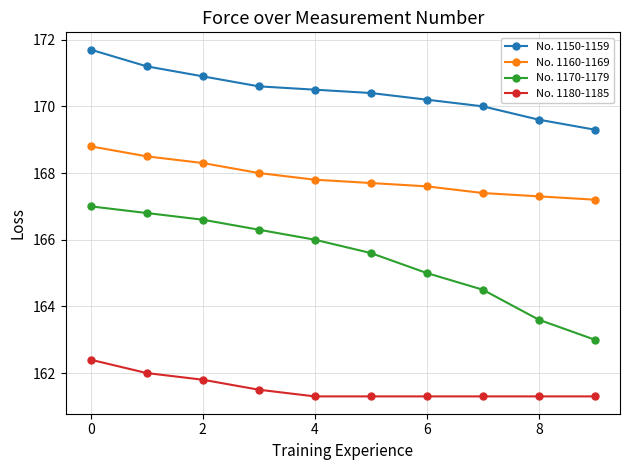

At how many categories does at least one series exceed 161?

10